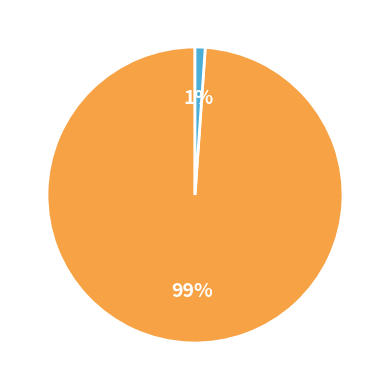

Does any single category account for the majority?

Yes